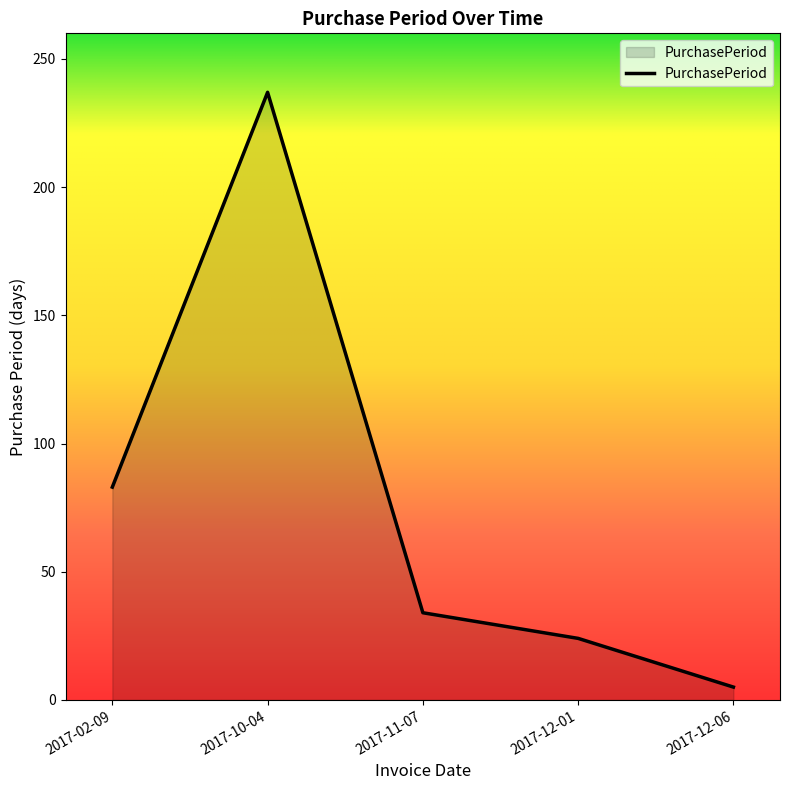

What is the maximum value shown in the chart?

237